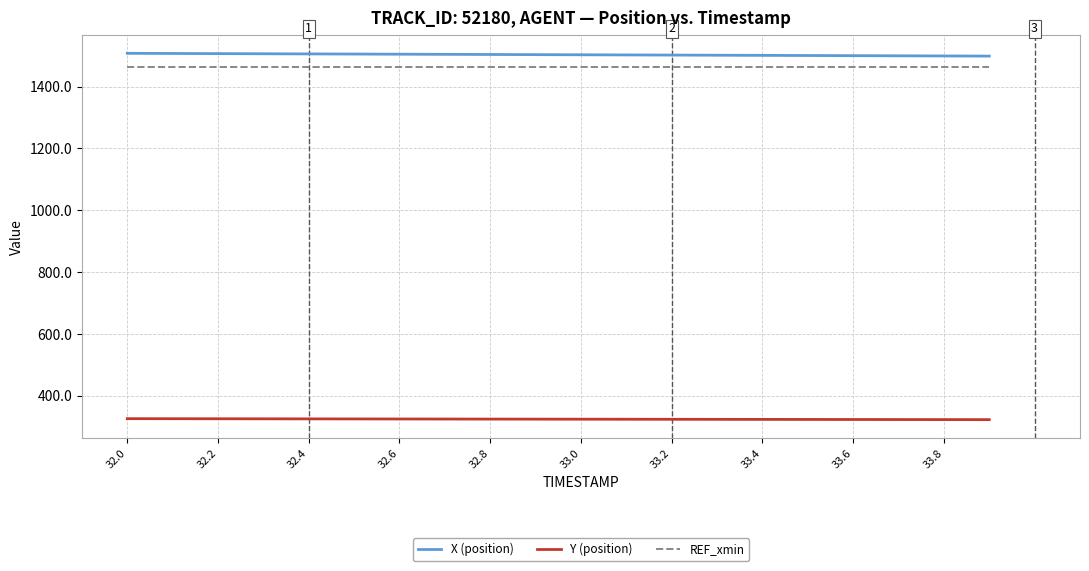

What is the lowest value of the REF_xmin series?

1463.5